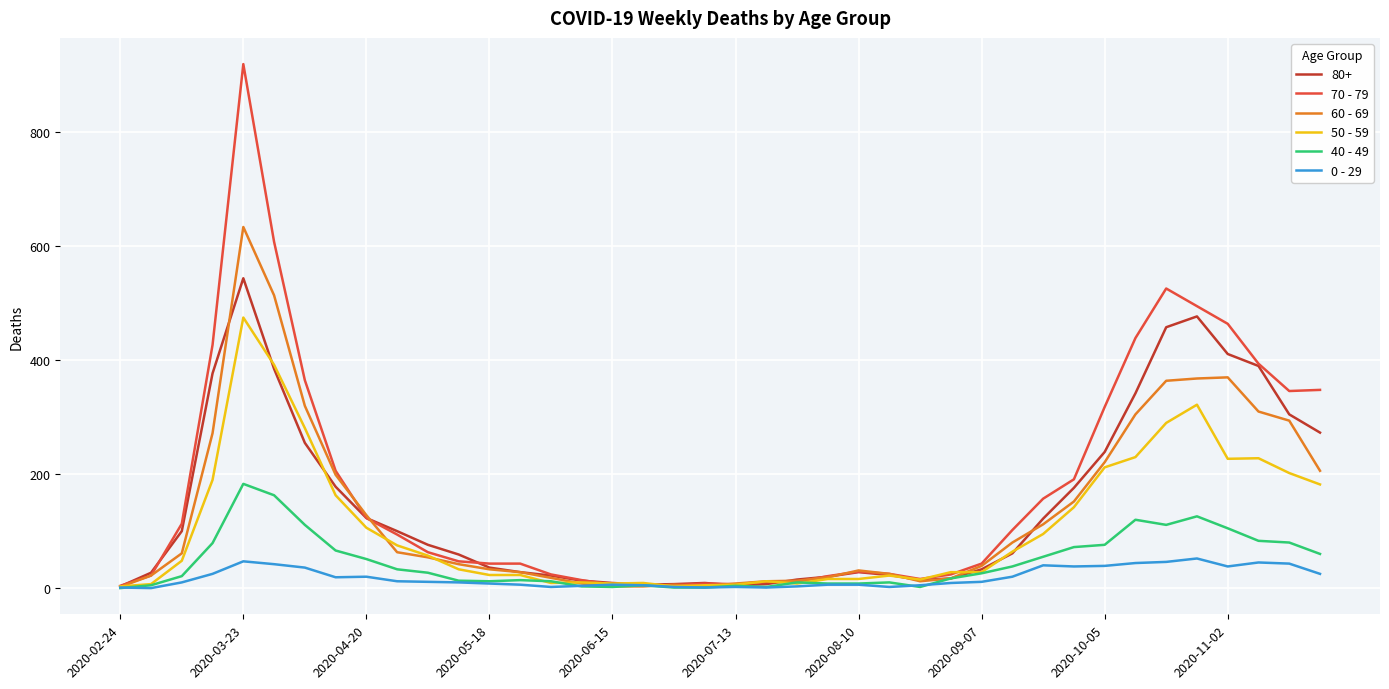

List the series in order of their peak value, highest first.

70 - 79, 60 - 69, 80+, 50 - 59, 40 - 49, 0 - 29